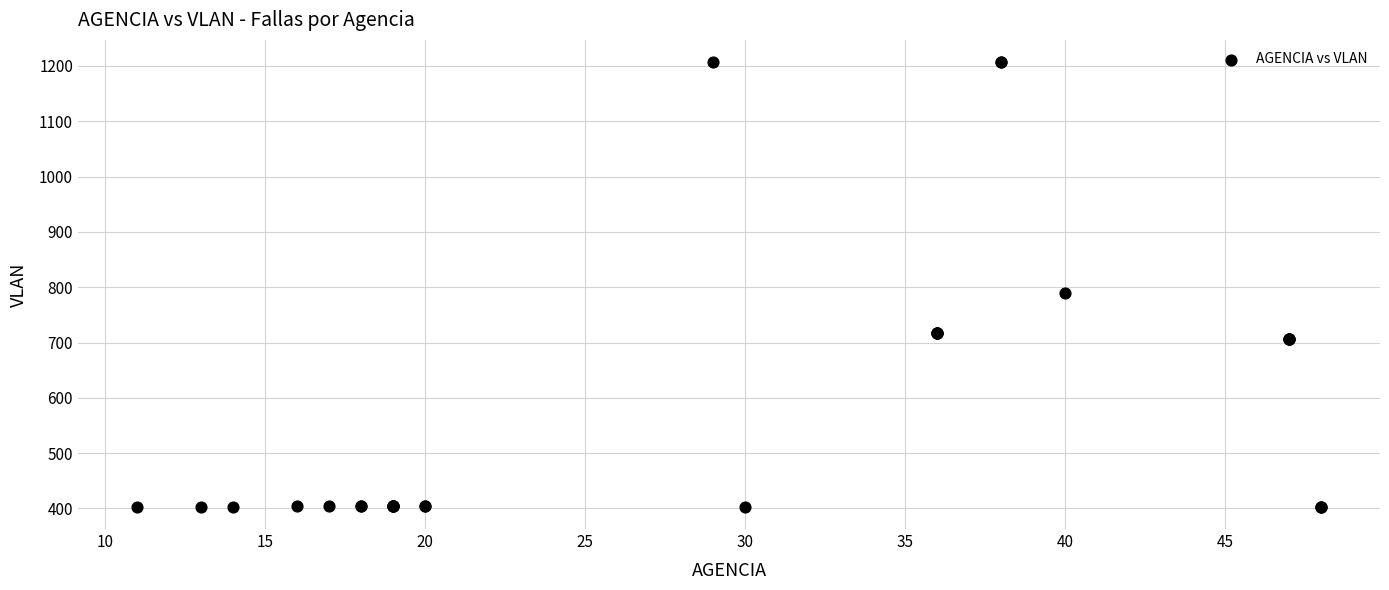

What Y value in the scatter plot is closest to 805?

790